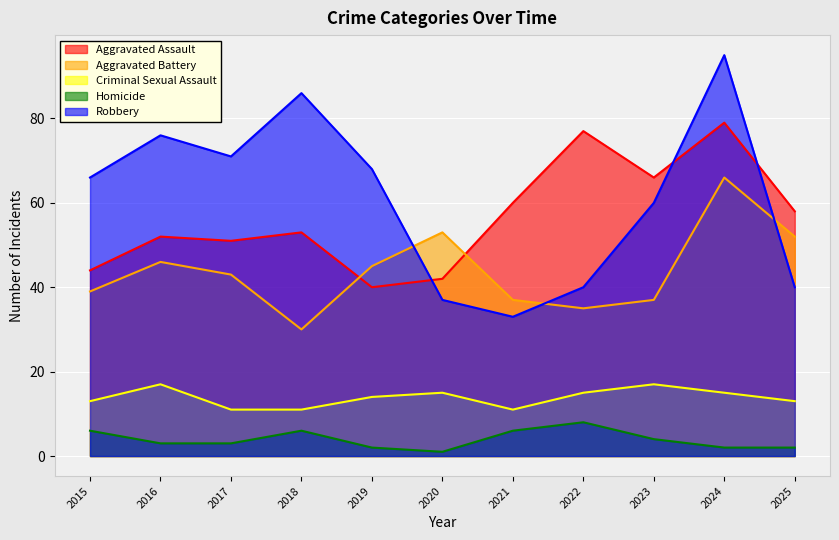

What is the total value across all series at 2016?

194